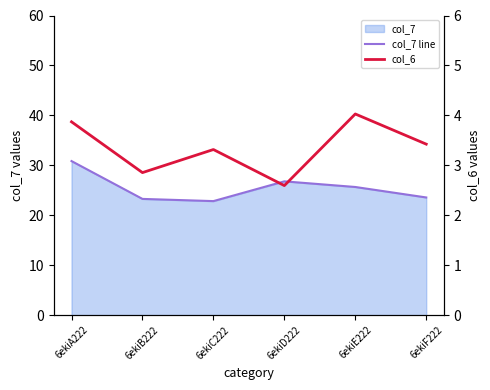

The value of col_6 at 6ekiF222 is 3.4. True or false?

True